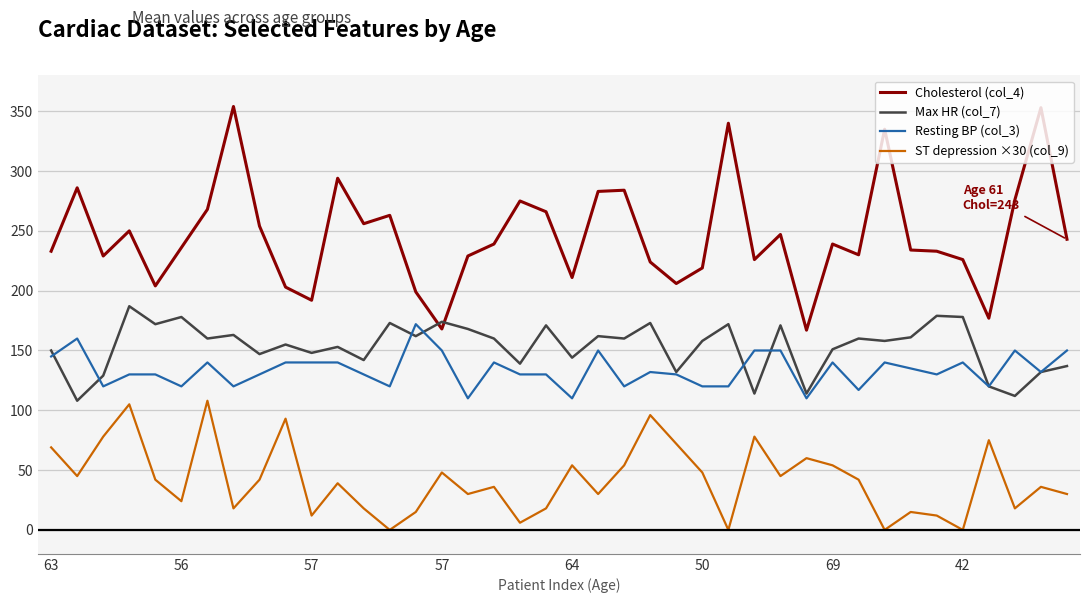

True or false: Cholesterol (col_4) and ST depression ×30 (col_9) cross at least once.

False